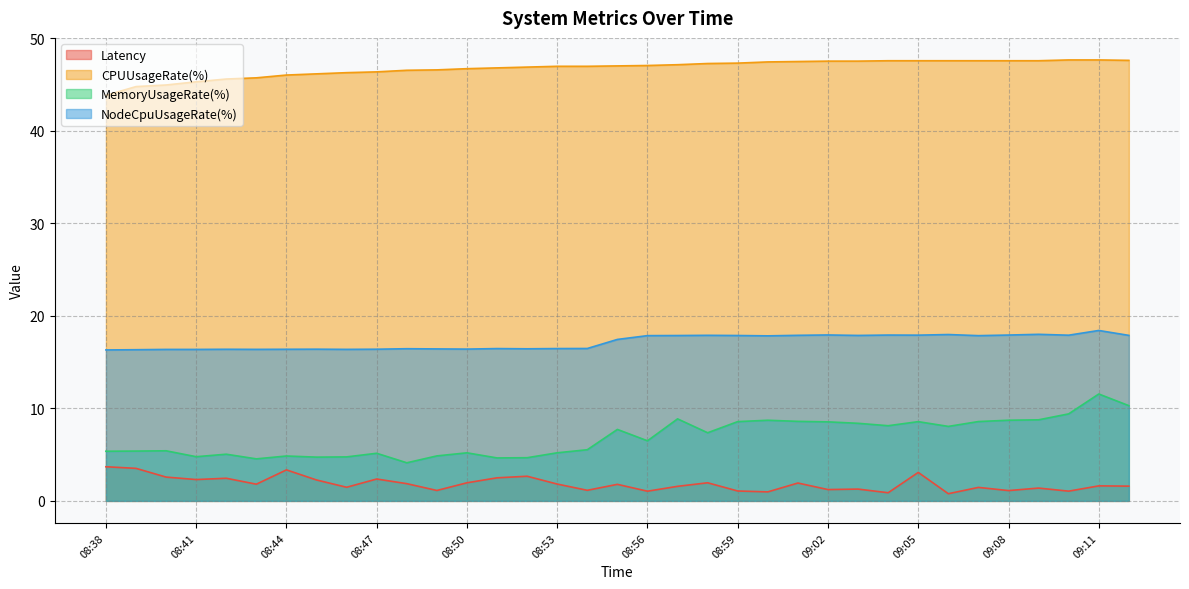

How many lines are shown in the chart?

4